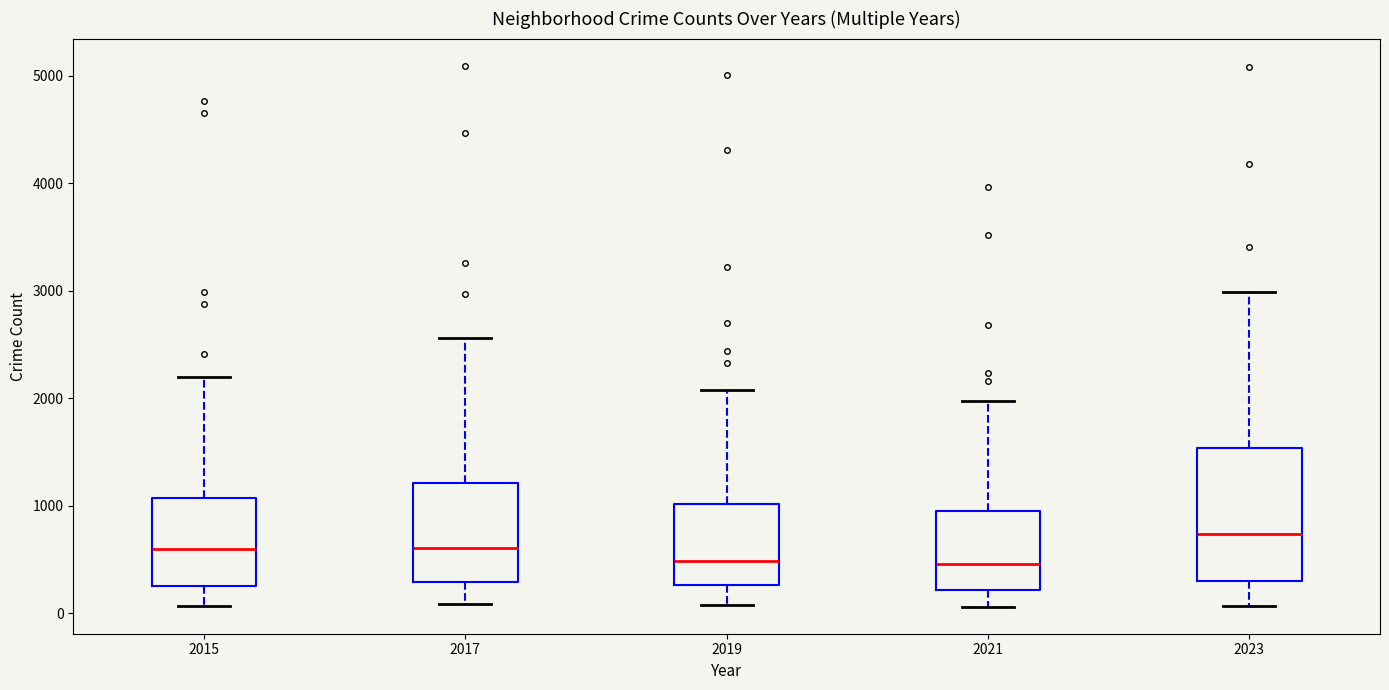

Which box is the tallest, from its lower edge to its upper edge?

2023